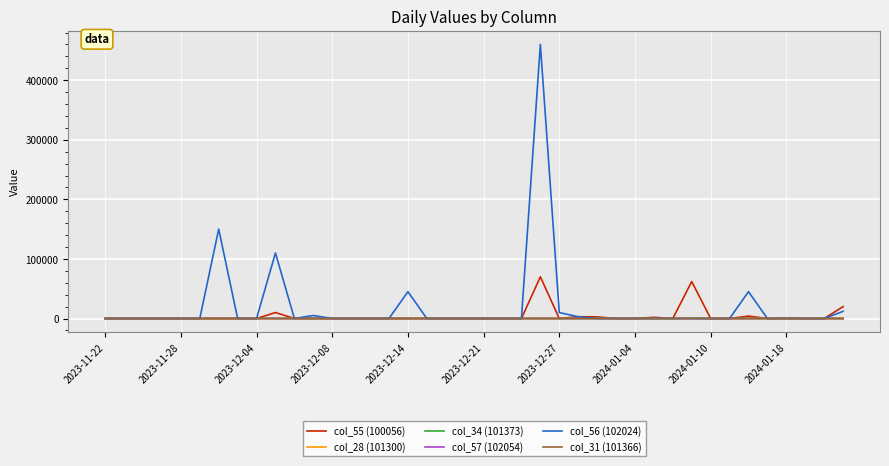

What are all the series names shown in the legend?

col_55 (100056), col_28 (101300), col_34 (101373), col_57 (102054), col_56 (102024), col_31 (101366)